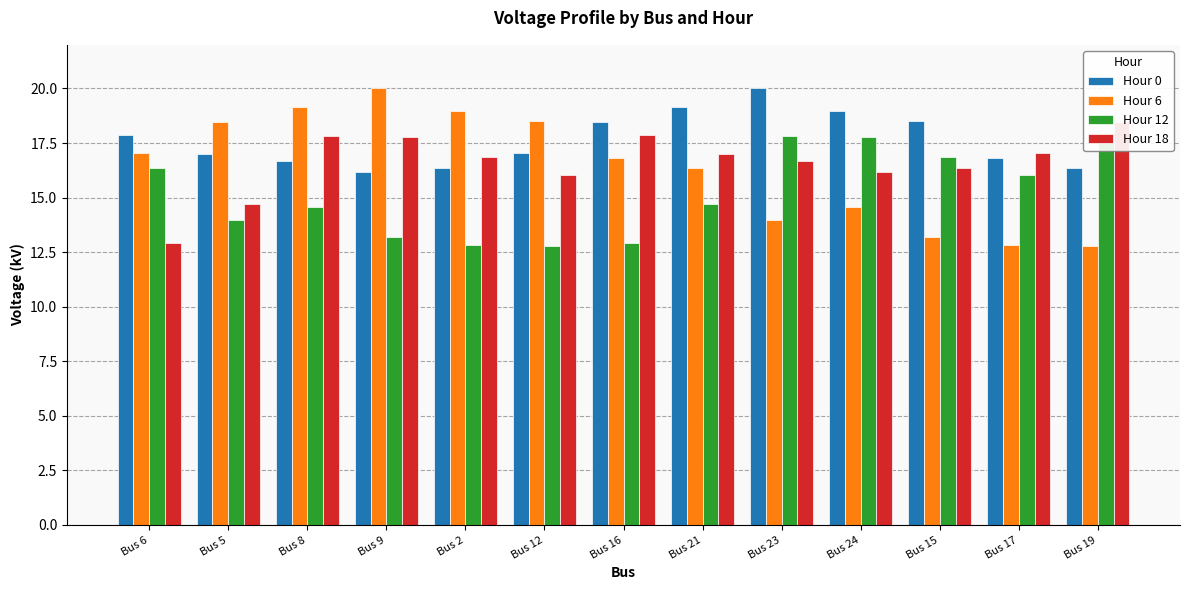

Where does the Hour 18 series first go above 16?

Bus 8